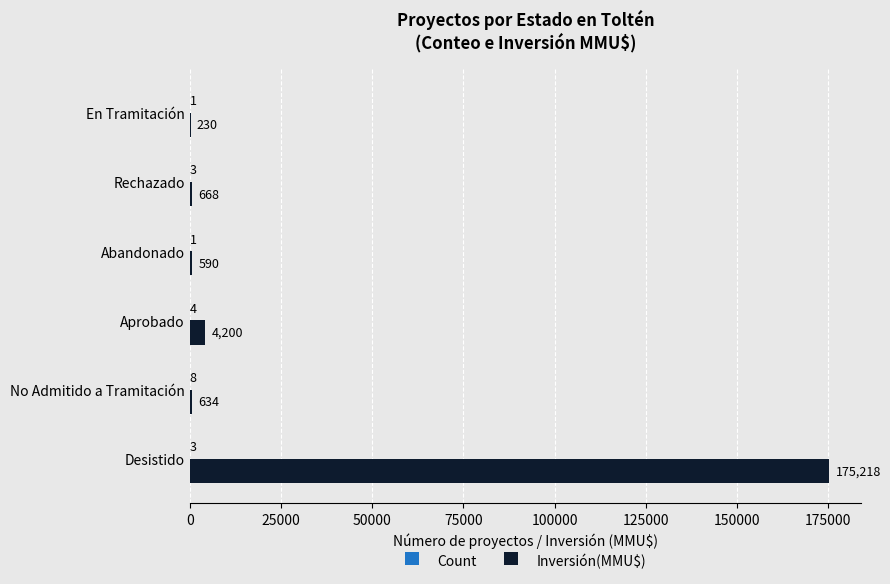

Read the Inversión(MMU$) value at Abandonado, to the nearest 10.

590